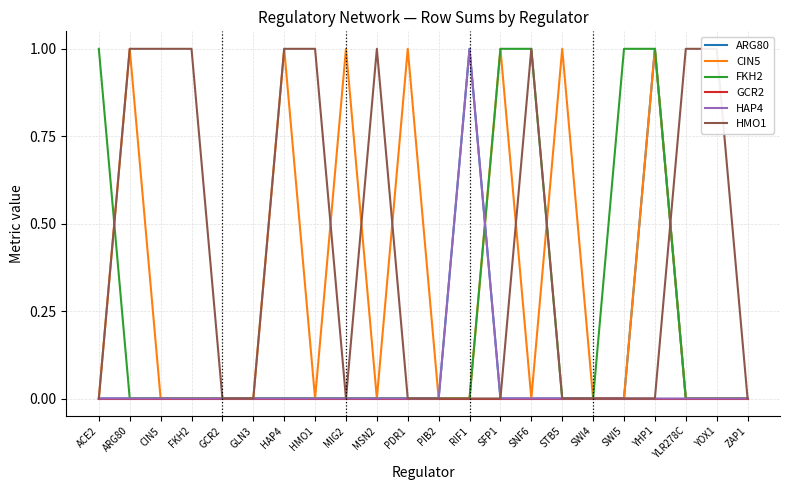

What is the difference between the CIN5 values at YOX1 and ARG80?

1